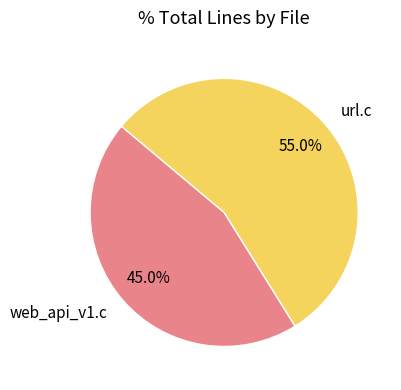

How many segments does this pie chart have?

2